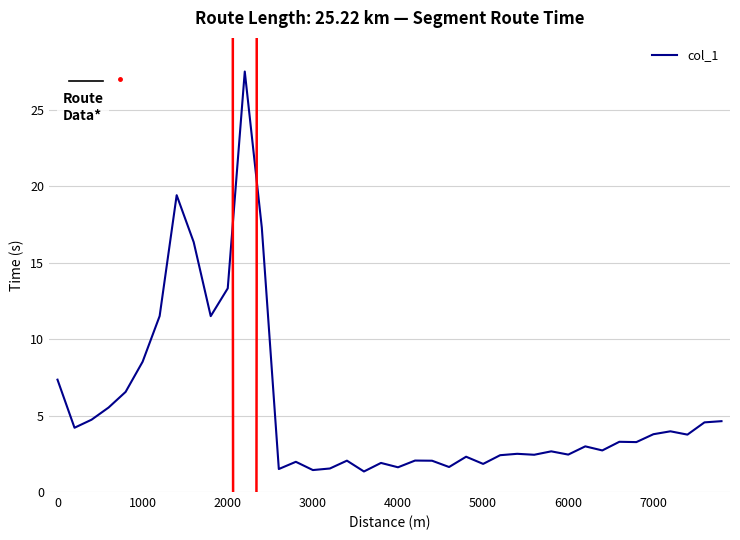

What is the difference between the second highest and second lowest values?

18.0